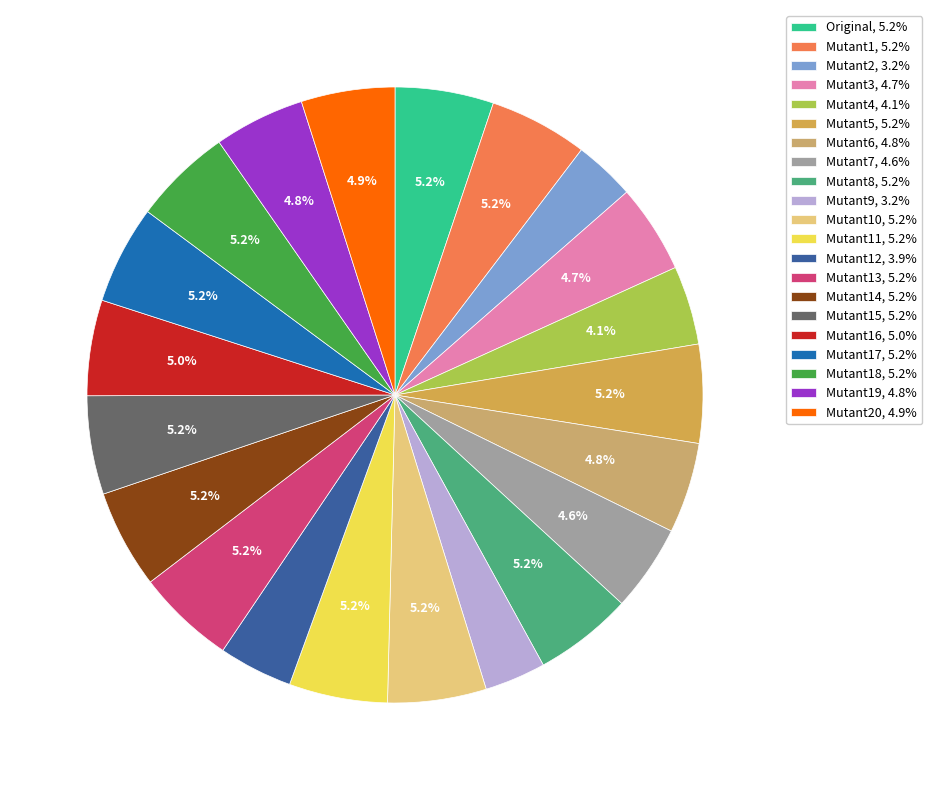

How many slices are in this pie chart?

21